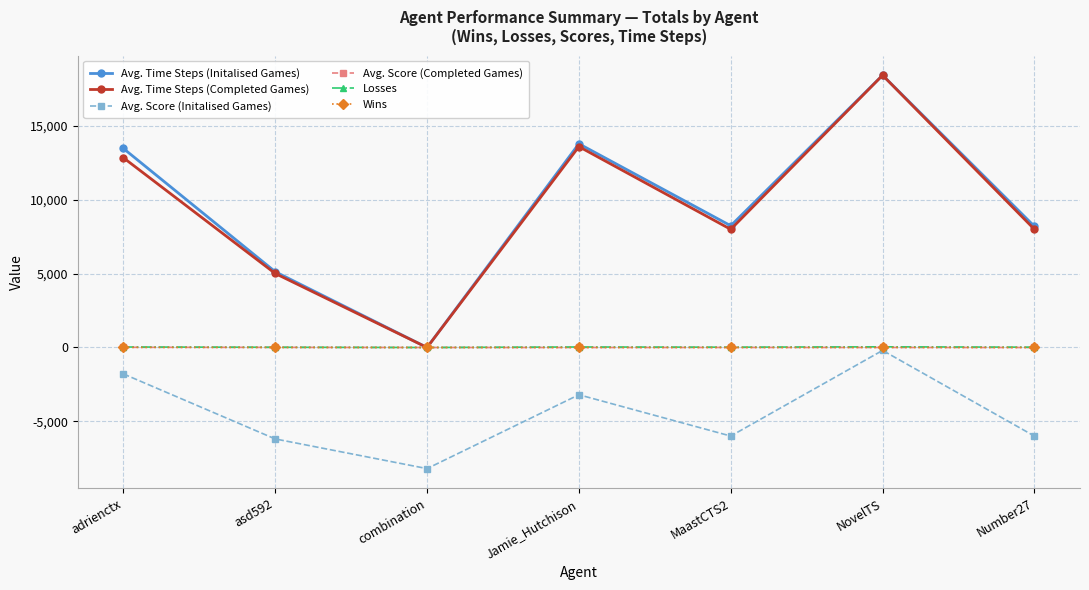

What are all the series names shown in the legend?

Avg. Time Steps (Initalised Games), Avg. Time Steps (Completed Games), Avg. Score (Initalised Games), Avg. Score (Completed Games), Losses, Wins